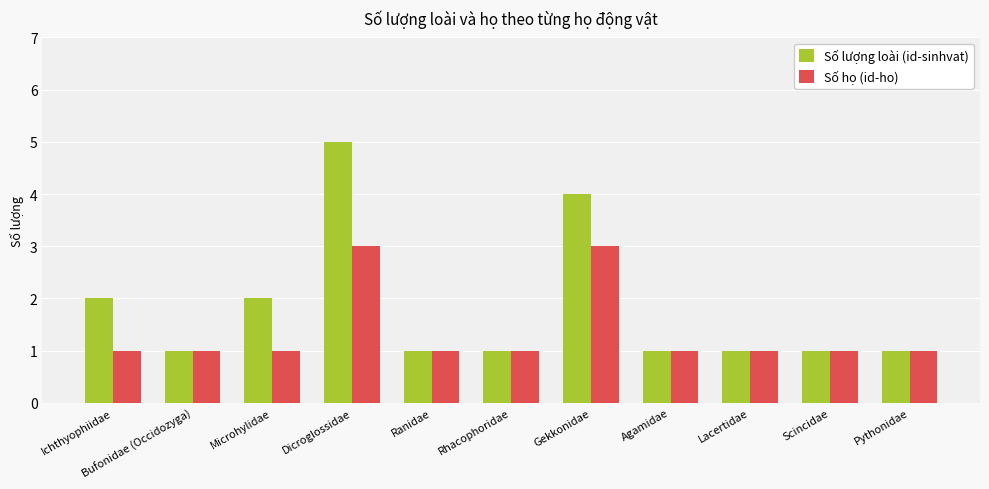

Read the Số họ (id-ho) value at Bufonidae (Occidozyga).

1